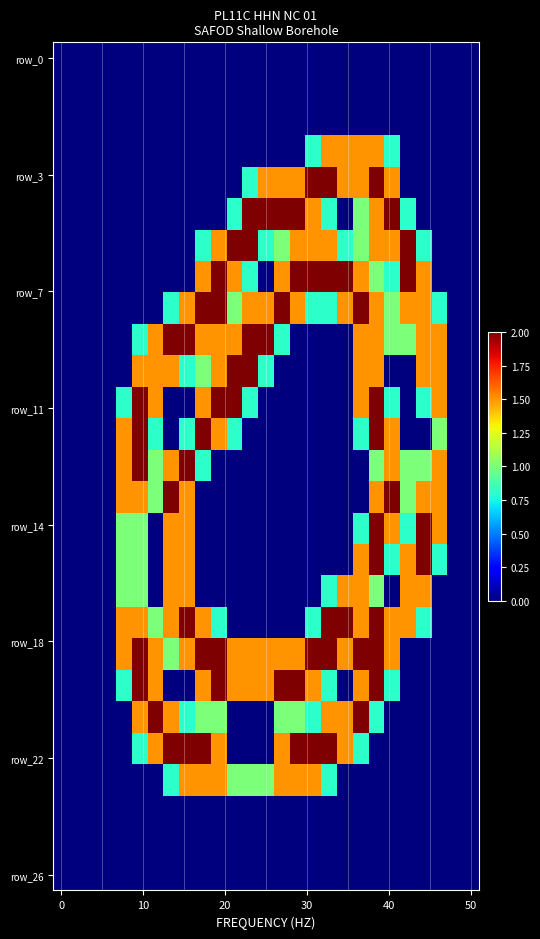

Count the number of data series in this chart.

27